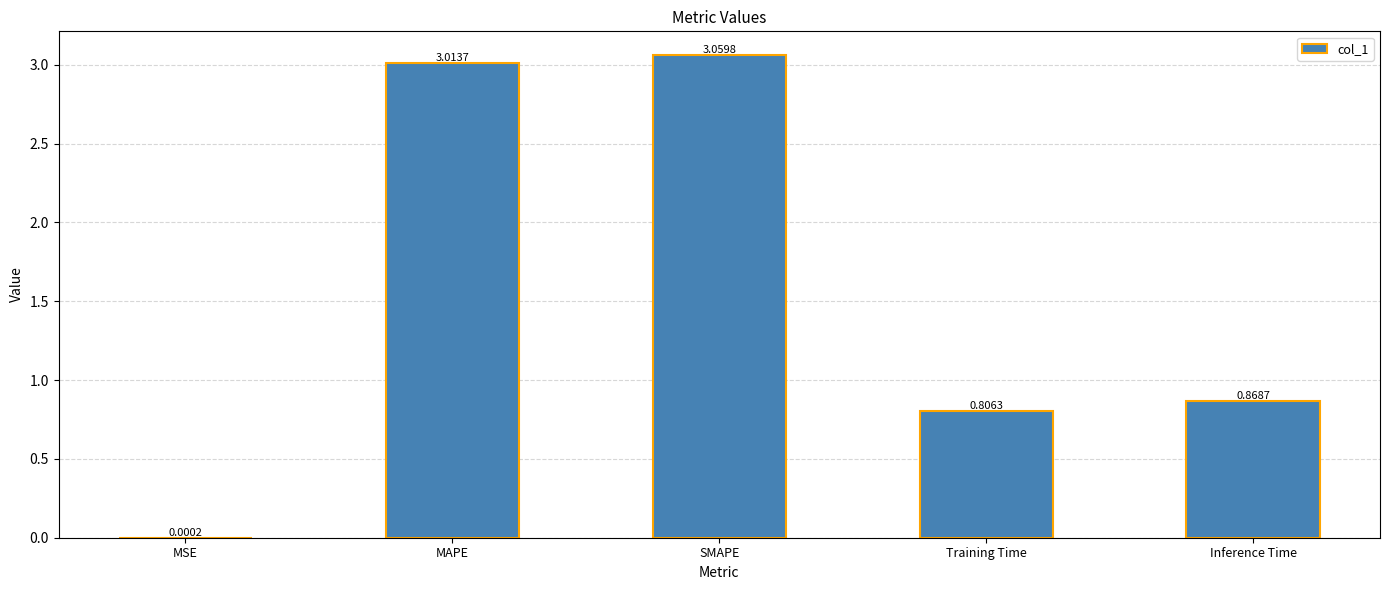

Which category has the highest value across all series?

SMAPE